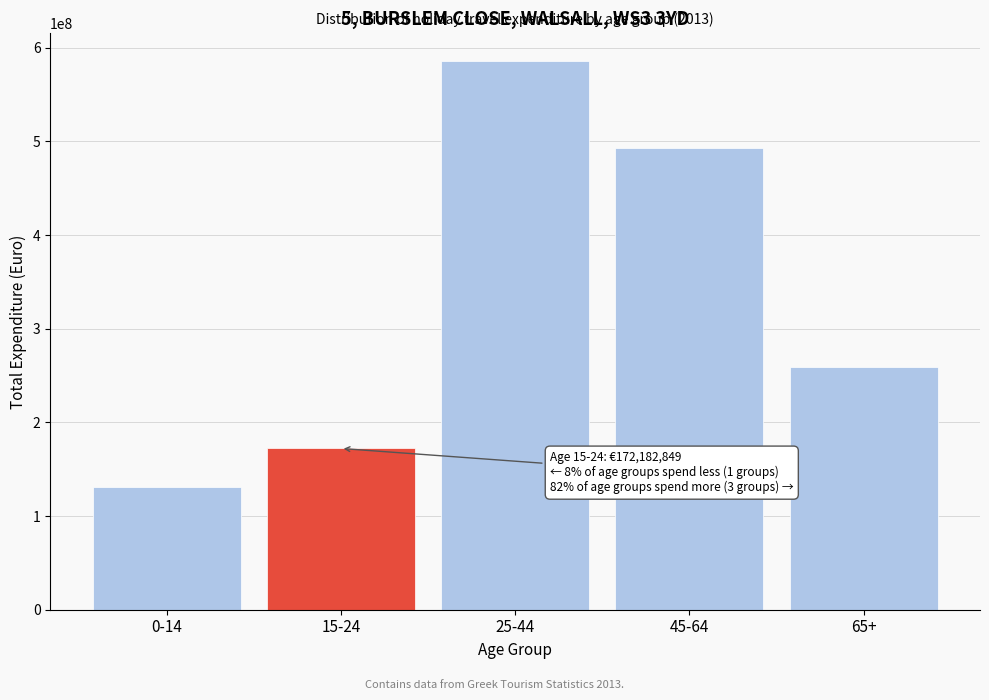

Reading right to left, list all the values displayed in this chart.

259596374	492814565	586267427	172182849	130797549